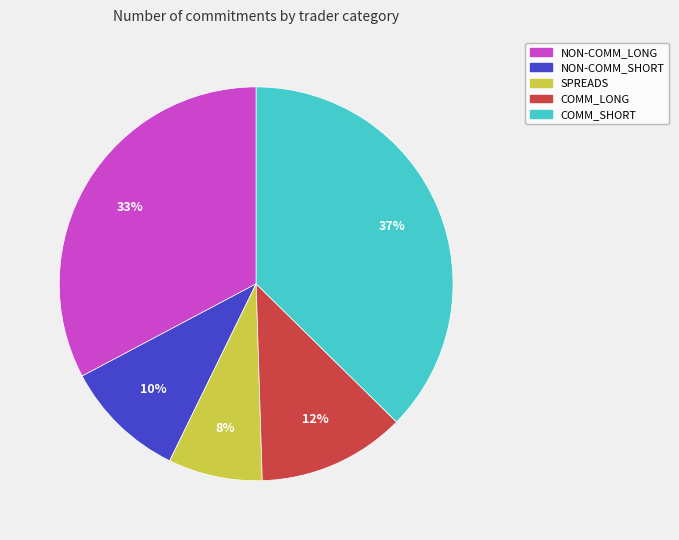

What is the ratio of the value at COMM_SHORT to the value at COMM_LONG?

3.1